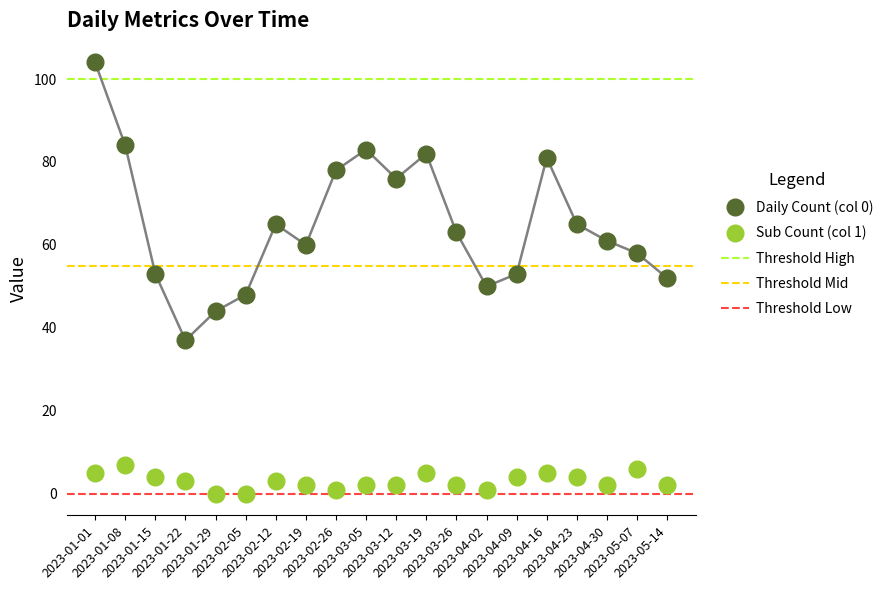

The Sub Count (col 1) series shows 6 at 2023-04-23. True or false?

False